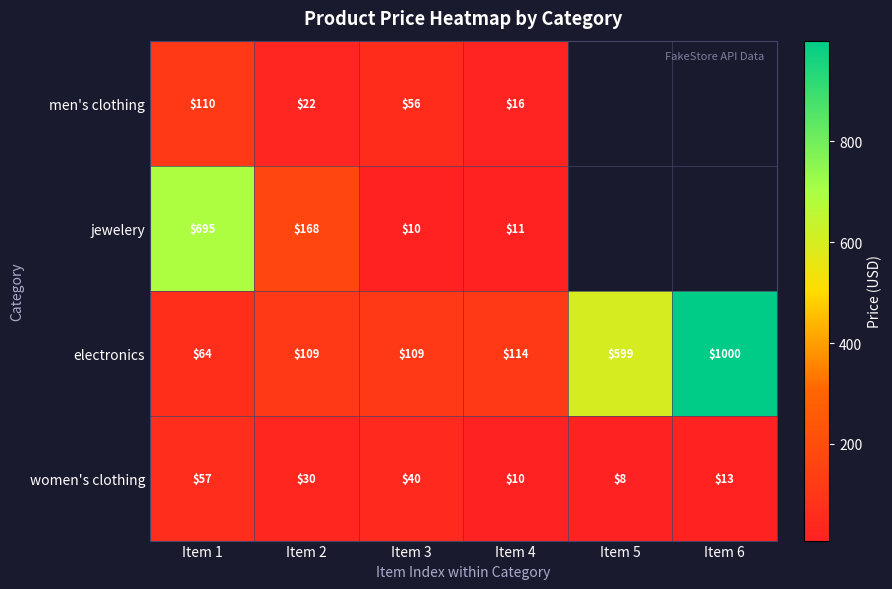

What is the difference between the highest and lowest values at Item 4?

104.0